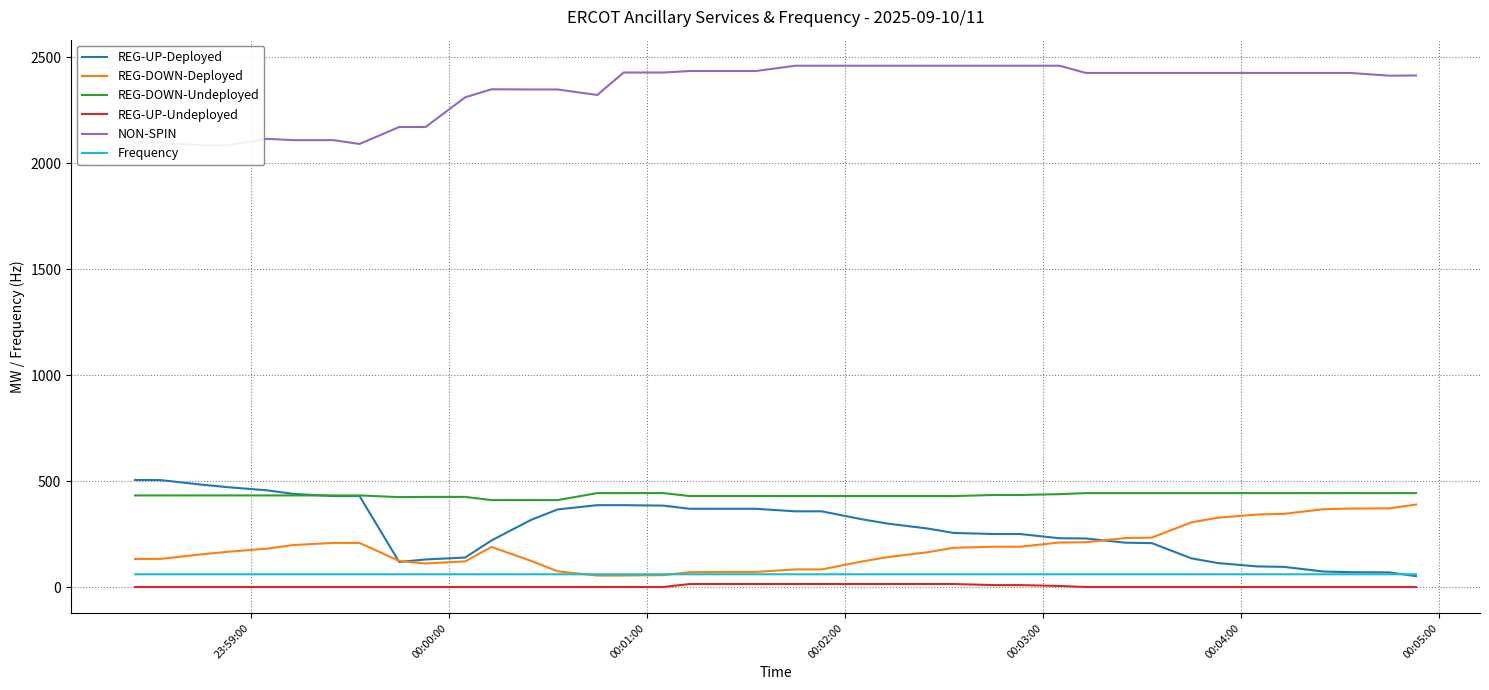

What is the lowest value of the REG-DOWN-Deployed series?

54.0